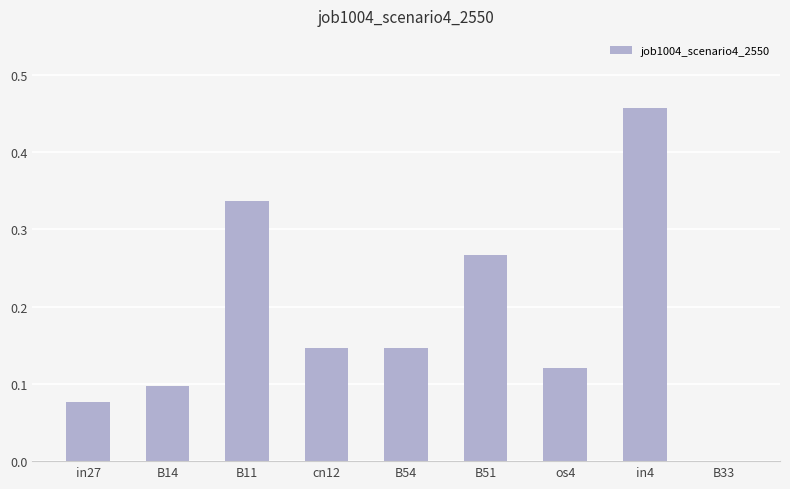

The value at os4 is 0.2. True or false?

False